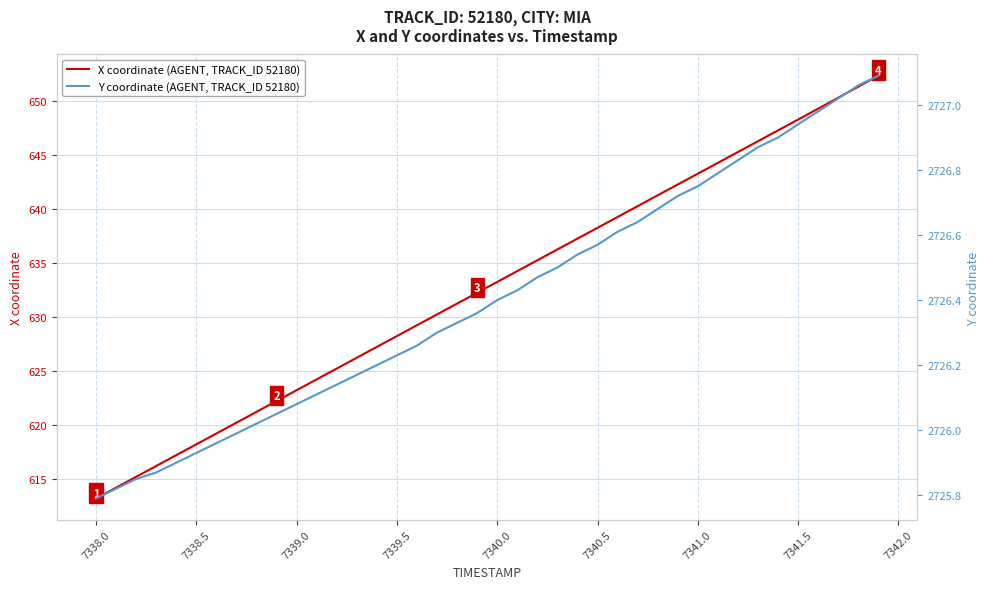

Which category has the lowest value in the X coordinate (AGENT, TRACK_ID 52180) series?

7338.0